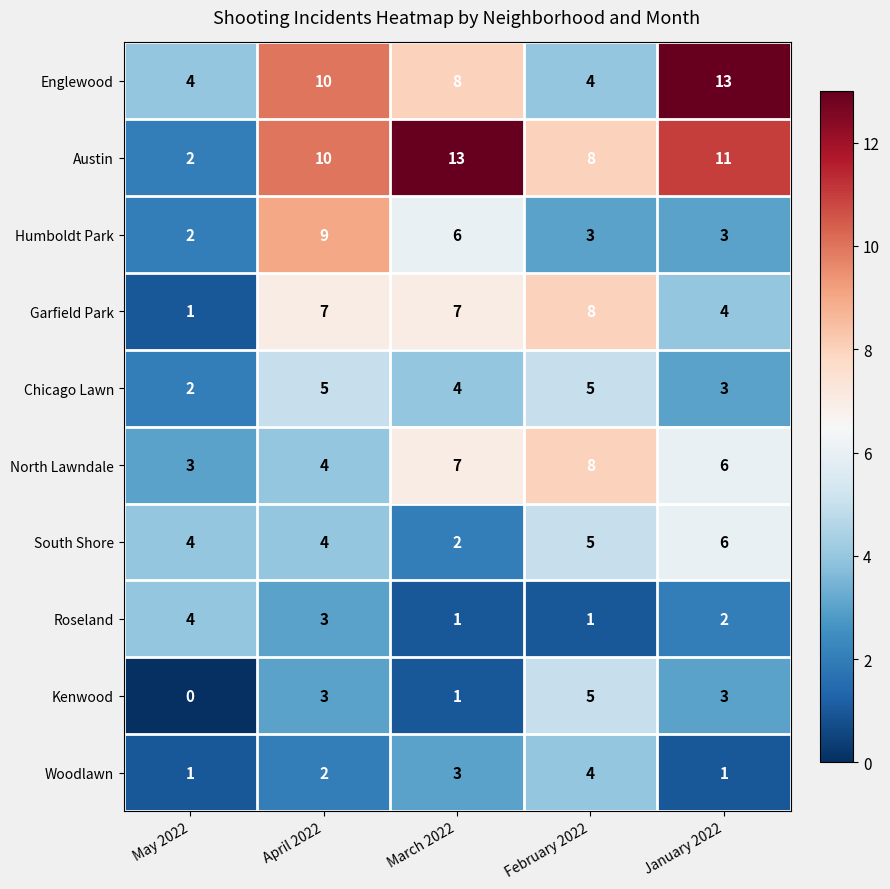

At which category does the chart reach its minimum across all series?

May 2022